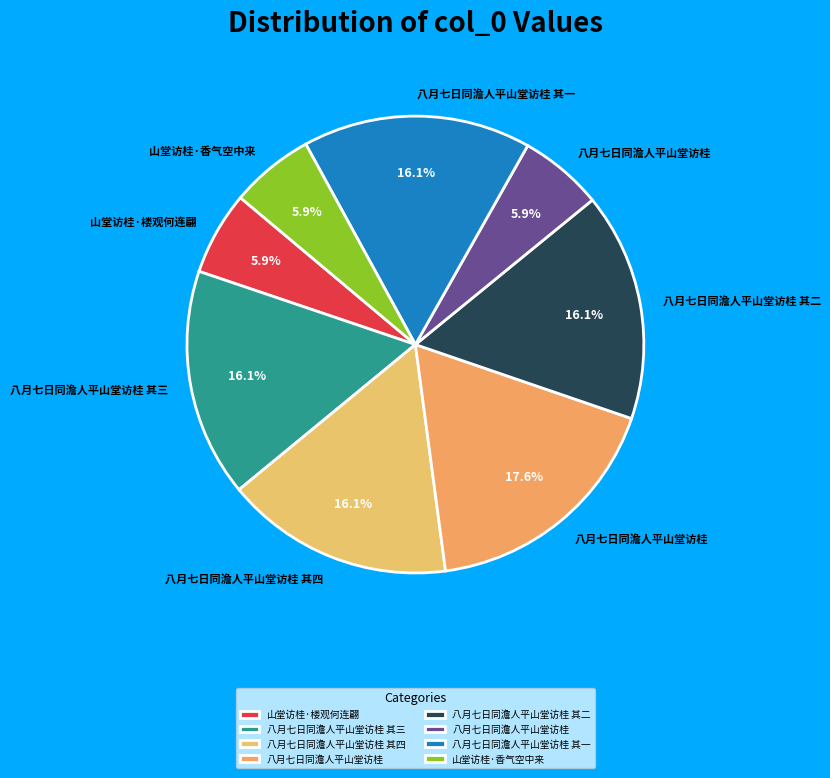

How many segments does this pie chart have?

8